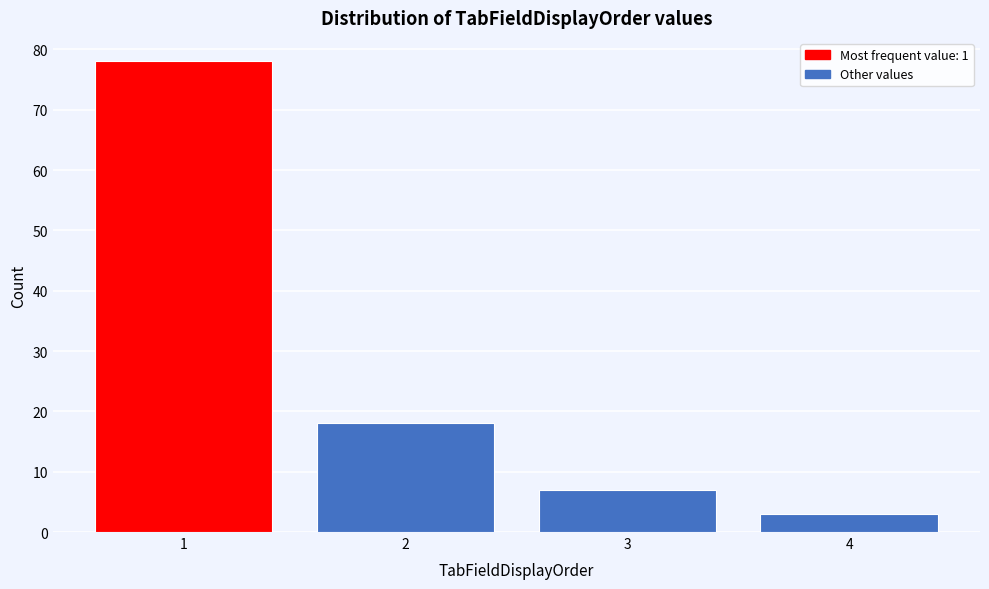

Reading right to left, transcribe all the data shown in this chart.

3	7	18	78